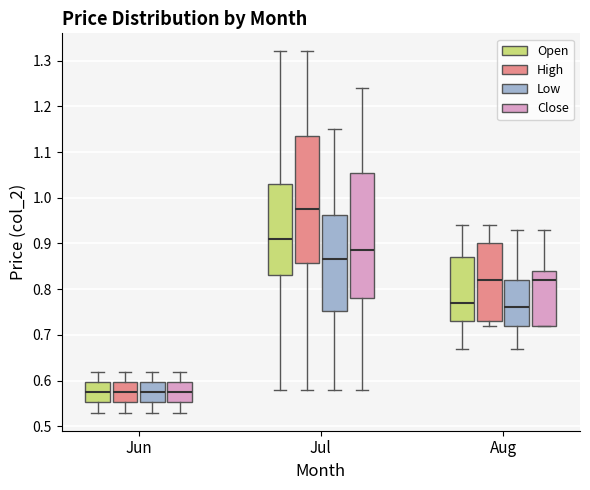

Reading left to right, read every box against the y-axis: the position of its median line, the range the box covers, and the ends of its whiskers. The values are not printed on the chart, so give them approximately, as read against the axis.

Jun (Open): median 0.58, box 0.55 to 0.60, whiskers 0.53 to 0.62
Jun (High): median 0.58, box 0.55 to 0.60, whiskers 0.53 to 0.62
Jun (Low): median 0.58, box 0.55 to 0.60, whiskers 0.53 to 0.62
Jun (Close): median 0.58, box 0.55 to 0.60, whiskers 0.53 to 0.62
Jul (Open): median 0.91, box 0.83 to 1.03, whiskers 0.58 to 1.32
Jul (High): median 0.98, box 0.86 to 1.14, whiskers 0.58 to 1.32
Jul (Low): median 0.87, box 0.75 to 0.96, whiskers 0.58 to 1.15
Jul (Close): median 0.89, box 0.78 to 1.06, whiskers 0.58 to 1.24
Aug (Open): median 0.77, box 0.73 to 0.87, whiskers 0.67 to 0.94
Aug (High): median 0.82, box 0.73 to 0.90, whiskers 0.72 to 0.94
Aug (Low): median 0.76, box 0.72 to 0.82, whiskers 0.67 to 0.93
Aug (Close): median 0.82, box 0.72 to 0.84, whiskers 0.72 to 0.93